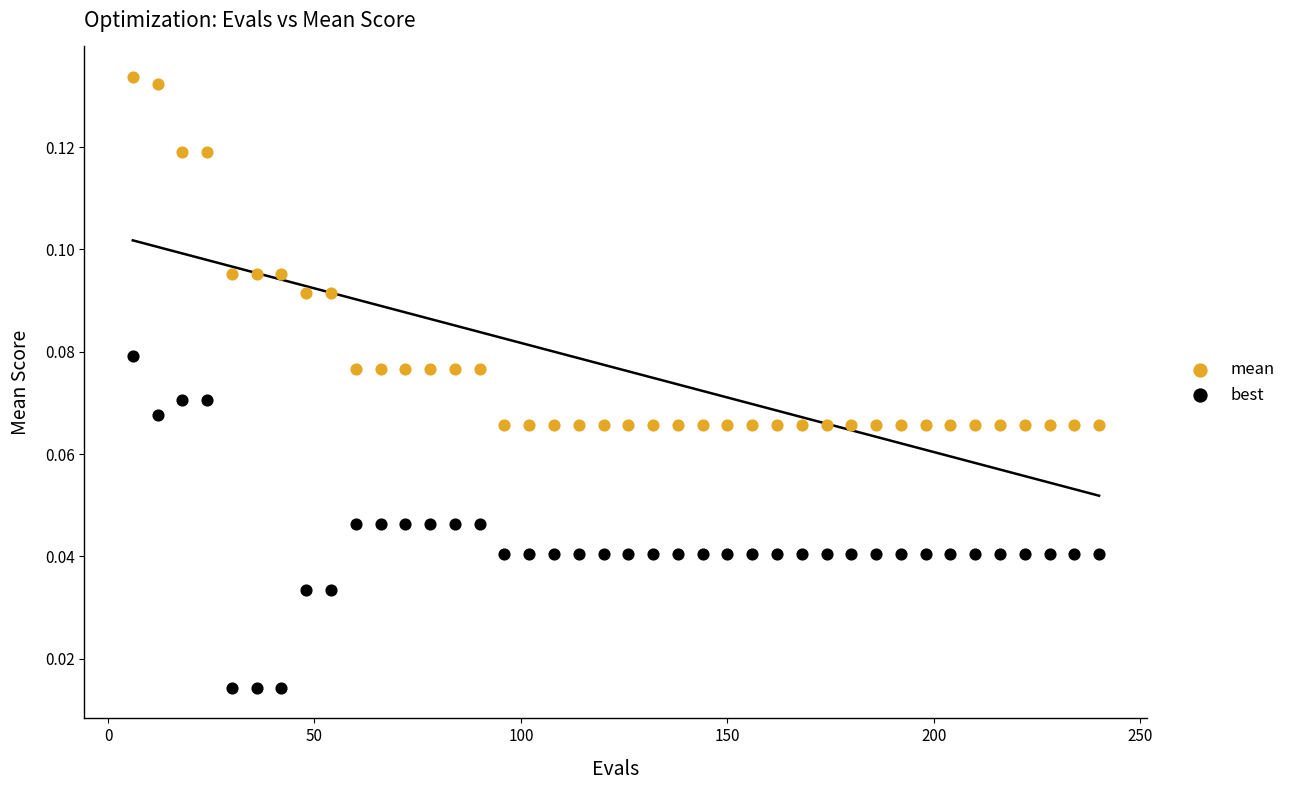

Across all data points, what is the range of X values (max minus min)?

234.0